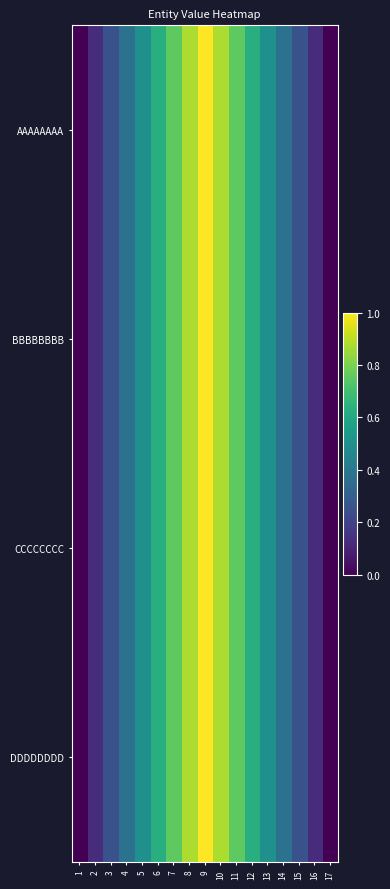

Which series changed the most between 3 and 6?

AAAAAAAA